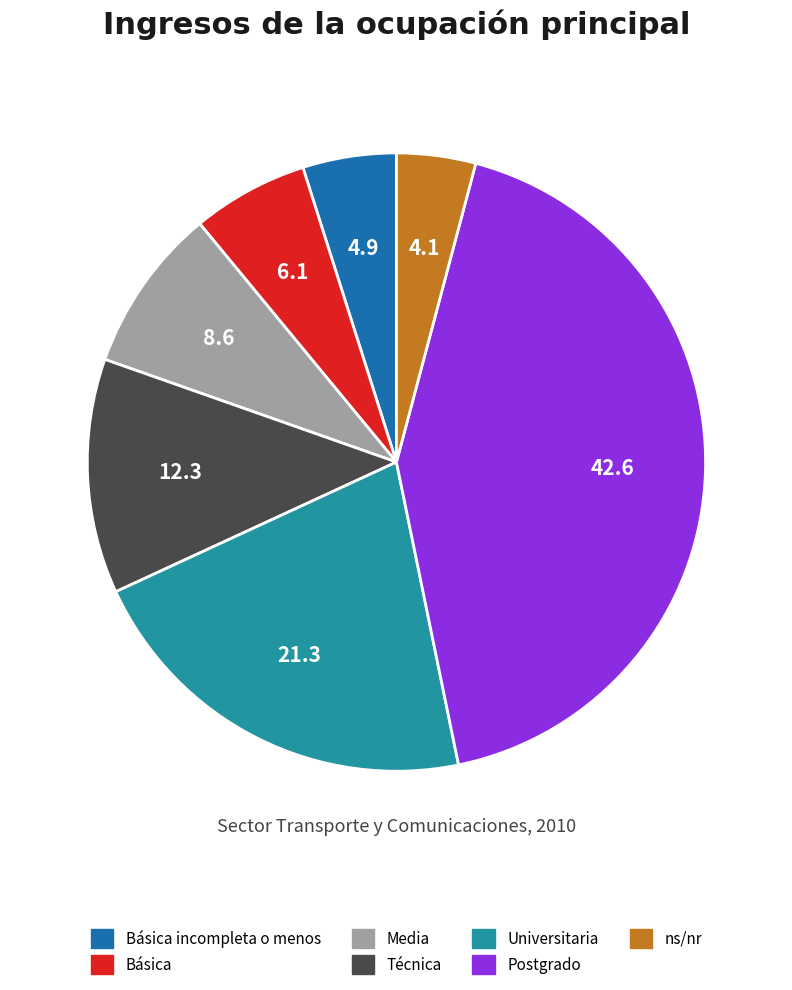

Does any single category account for the majority?

No